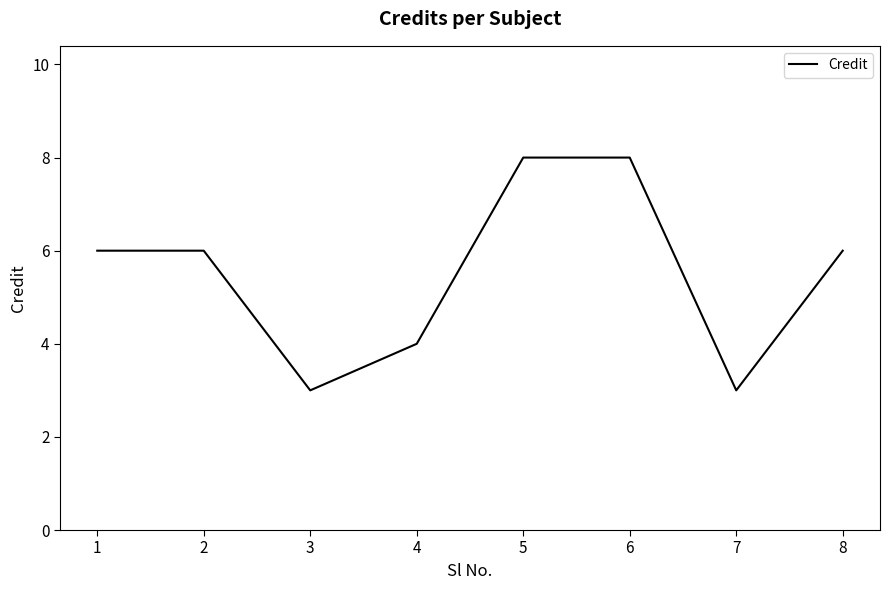

What is the maximum value shown in the chart?

8